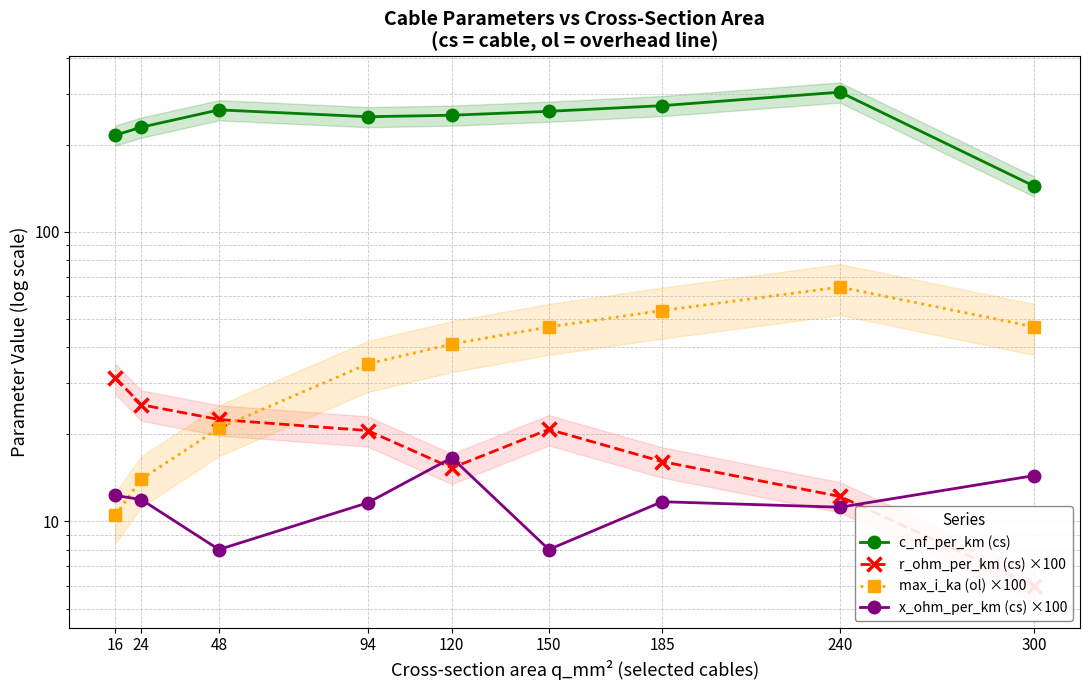

Where is max_i_ka (ol) ×100 nearest to the value 37?

94